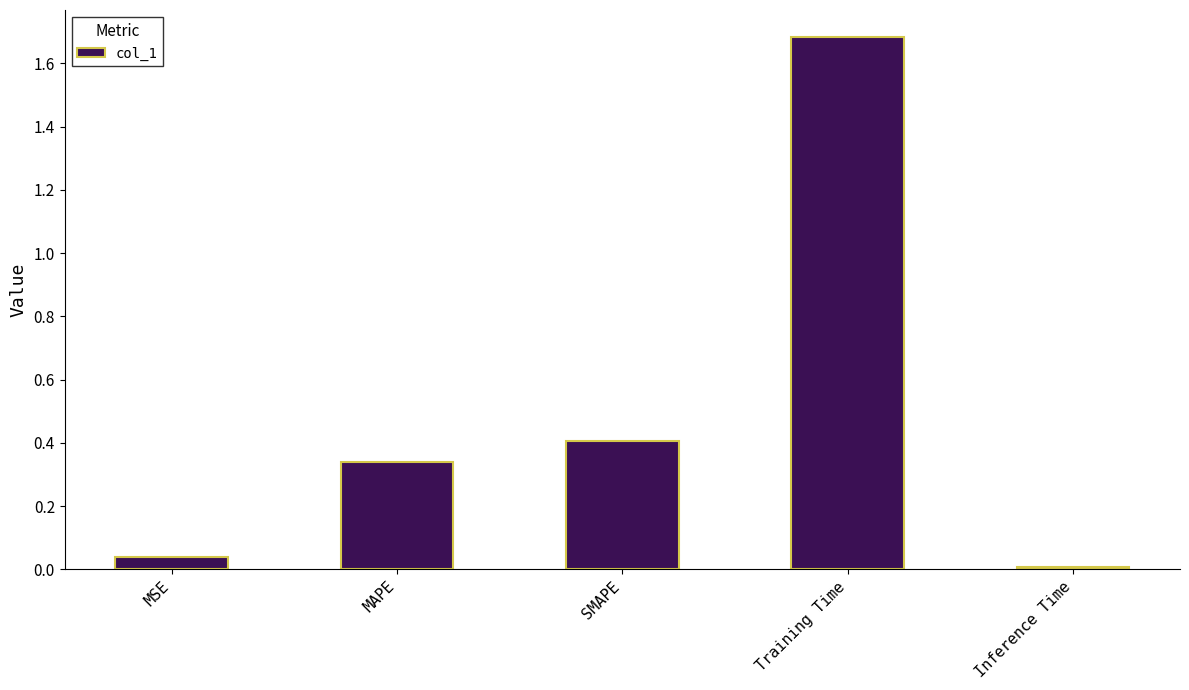

The chart shows a value of 0.4 at SMAPE. True or false?

True